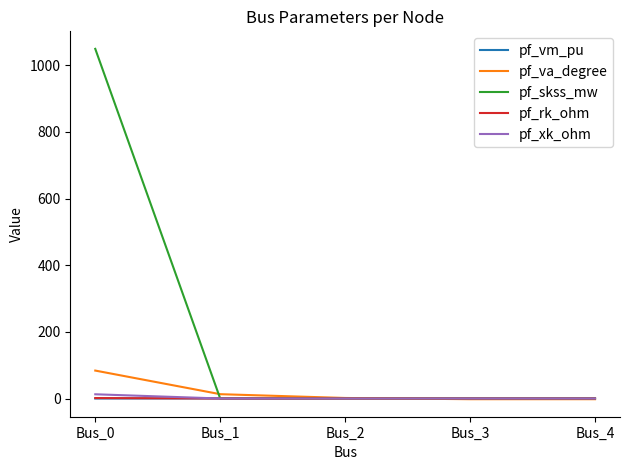

The value of pf_rk_ohm at Bus_3 is 0.0. True or false?

True